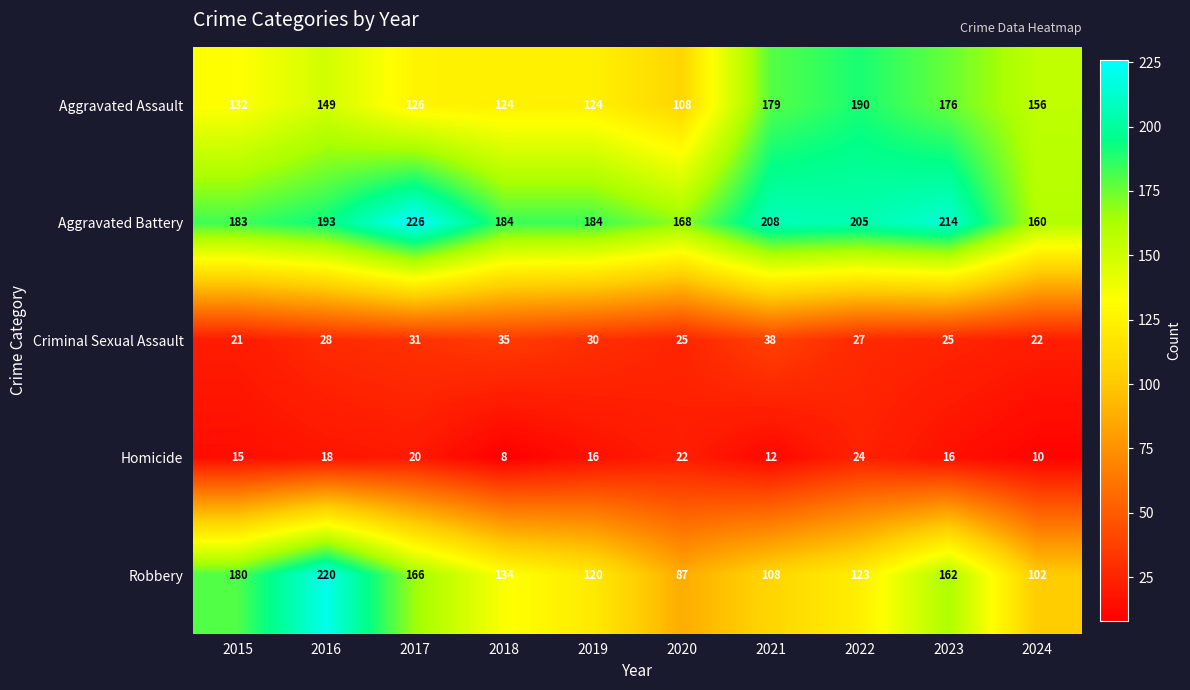

At which label does Homicide first exceed 16?

2016